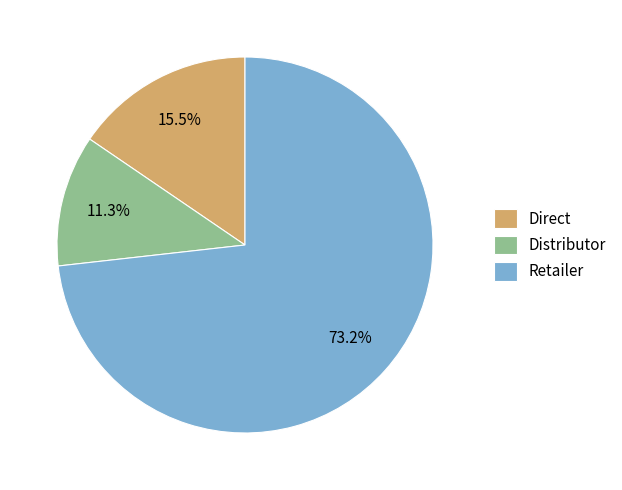

What percentage is the Distributor slice, to the nearest percent?

11%